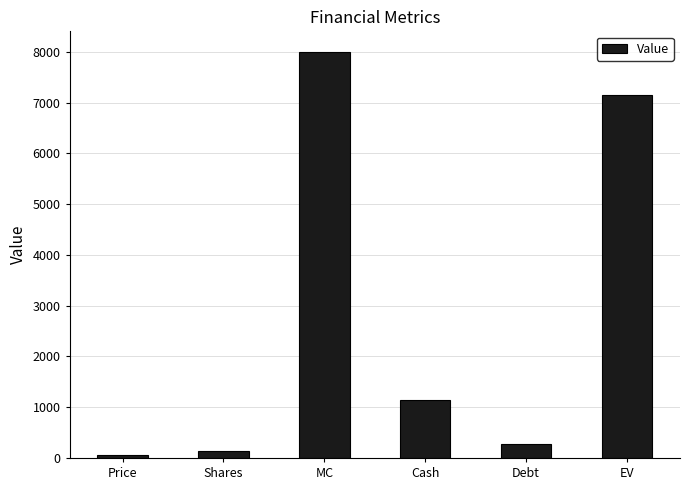

Rank the categories by value from highest to lowest.

MC, EV, Cash, Debt, Shares, Price